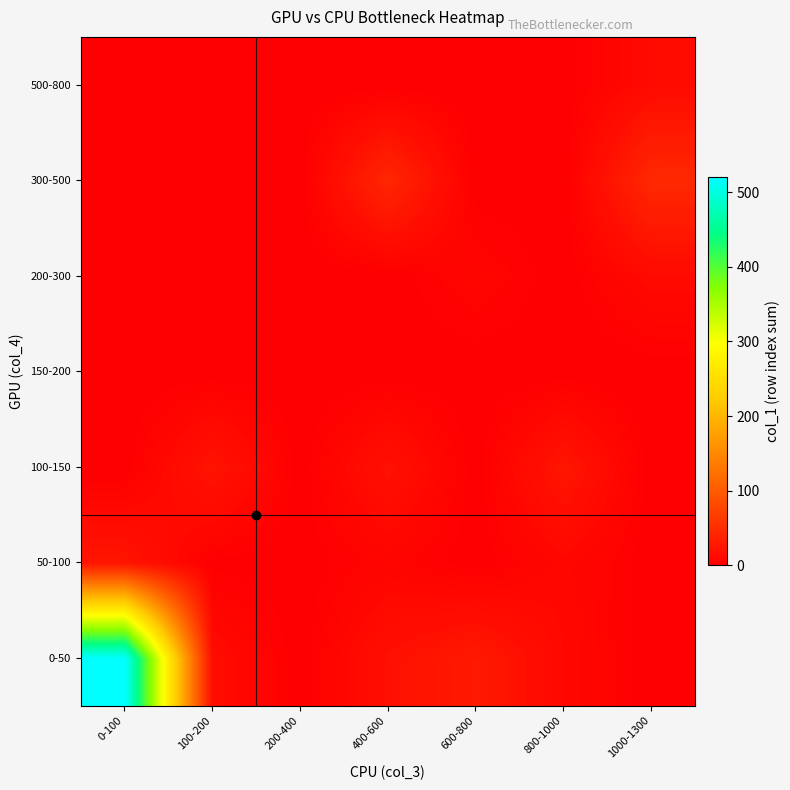

Reading left to right, list all the values displayed in this chart.

0-50: 0-100=520	100-200=14	200-400=0	400-600=19	600-800=29	800-1000=10	1000-1300=0
50-100: 0-100=24	100-200=1	200-400=0	400-600=6	600-800=0	800-1000=9	1000-1300=0
100-150: 0-100=0	100-200=23	200-400=0	400-600=20	600-800=0	800-1000=25	1000-1300=0
150-200: 0-100=0	100-200=0	200-400=0	400-600=0	600-800=0	800-1000=0	1000-1300=0
200-300: 0-100=0	100-200=0	200-400=0	400-600=0	600-800=7	800-1000=0	1000-1300=12
300-500: 0-100=0	100-200=0	200-400=0	400-600=43	600-800=0	800-1000=0	1000-1300=45
500-800: 0-100=0	100-200=0	200-400=0	400-600=0	600-800=0	800-1000=0	1000-1300=13